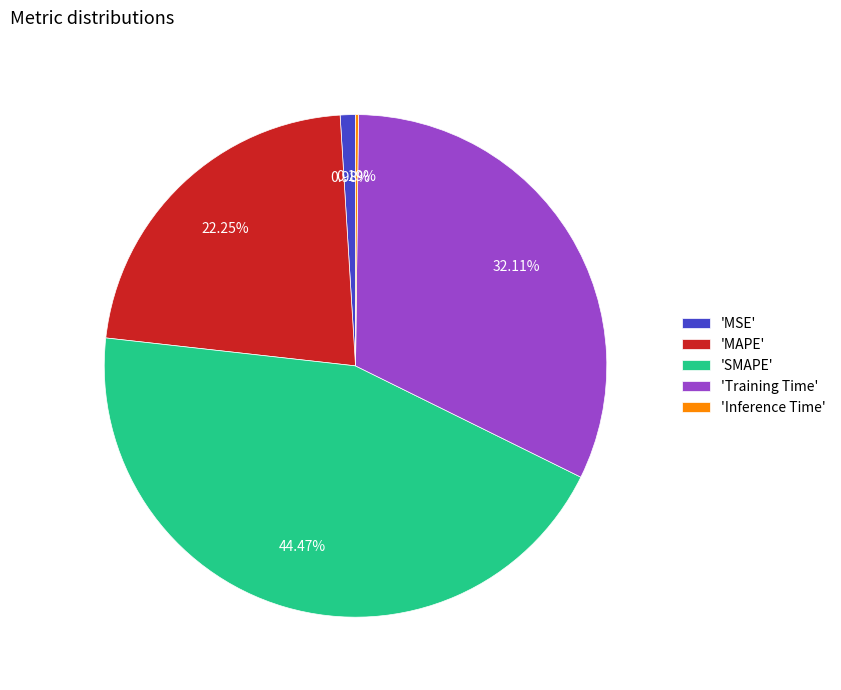

Is the sum of 'Training Time' and 'MAPE' greater than half?

Yes